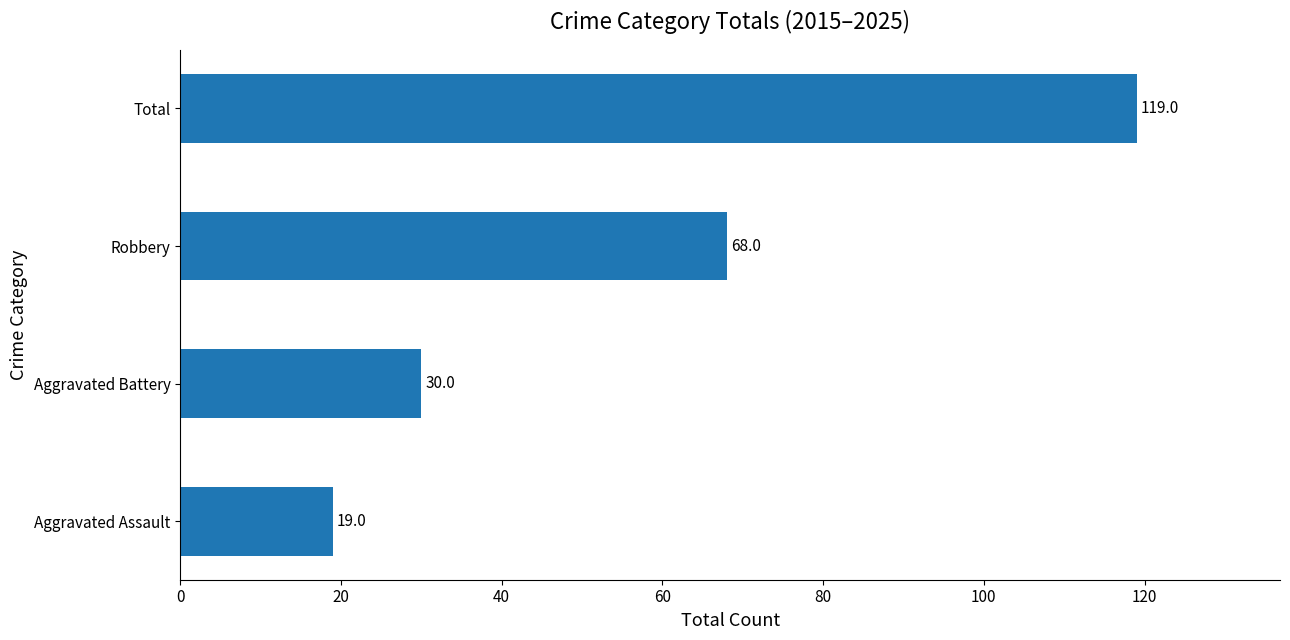

What is the sum of all values?

236